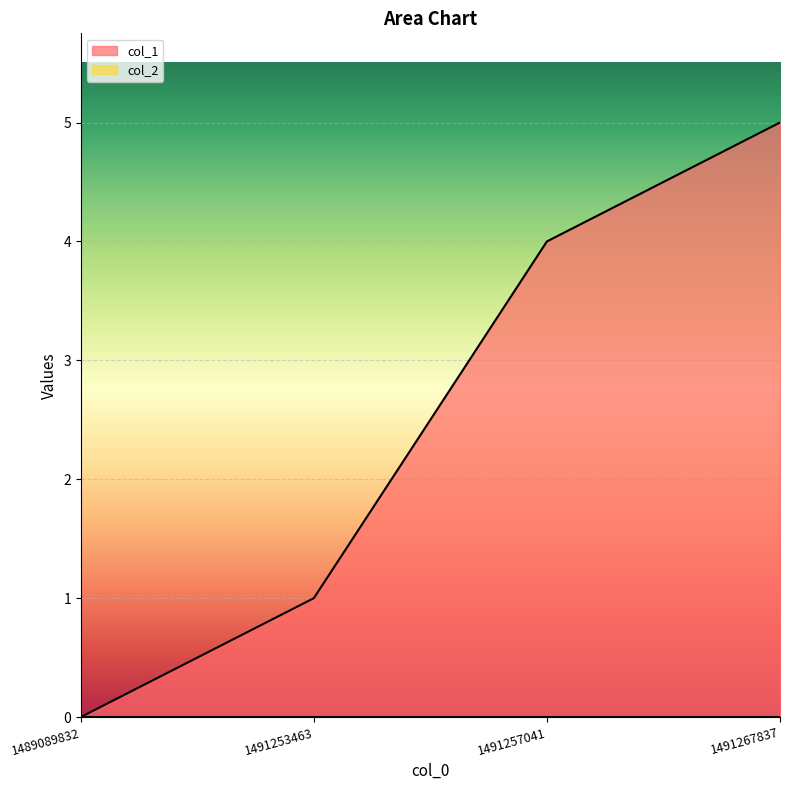

What is the difference between the second highest and second lowest values?

3